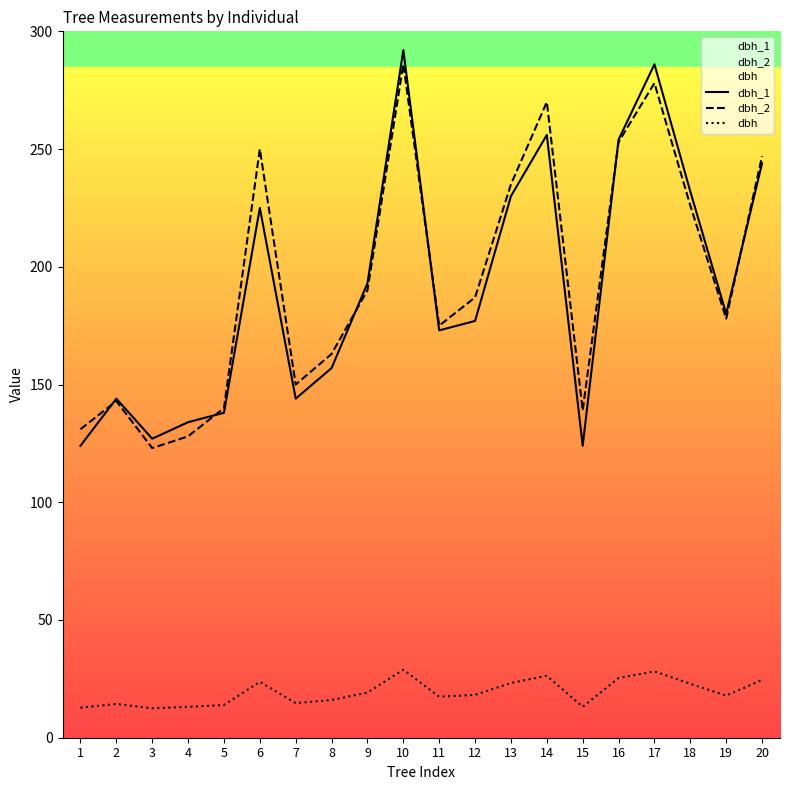

What are all the series names shown in the legend?

dbh_1, dbh_2, dbh